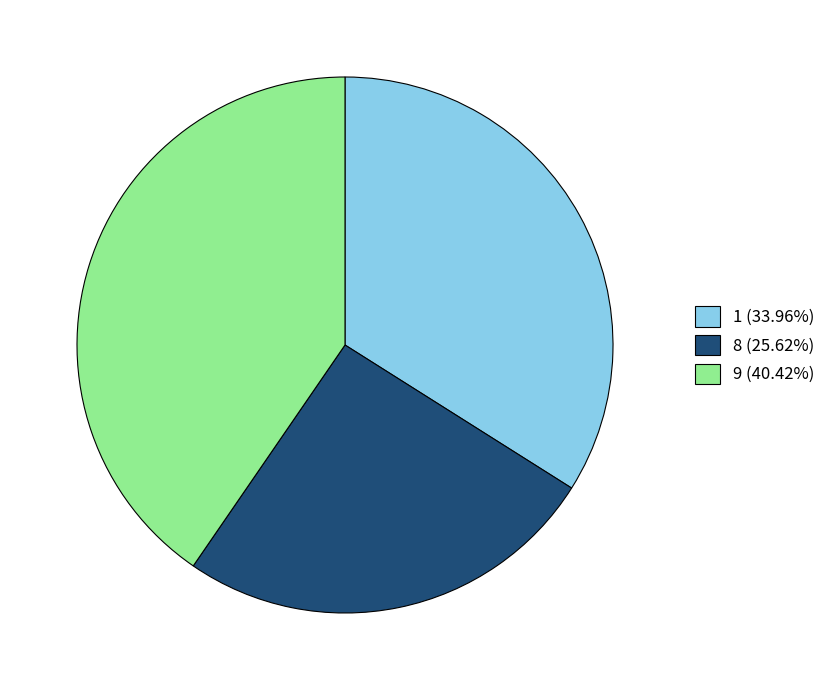

True or false: 9 accounts for 40% of the total.

True